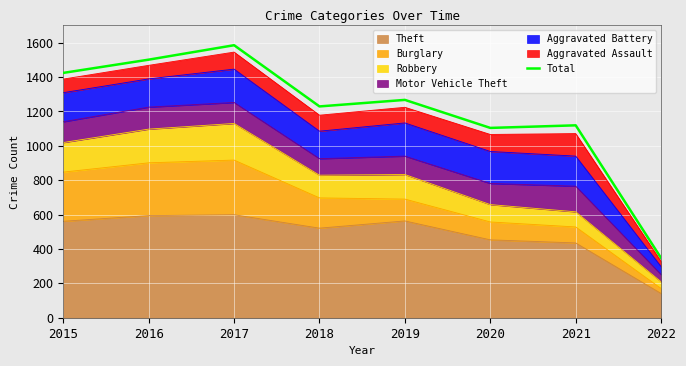

Rank the categories by value from lowest to highest.

2022, 2020, 2021, 2018, 2019, 2015, 2016, 2017